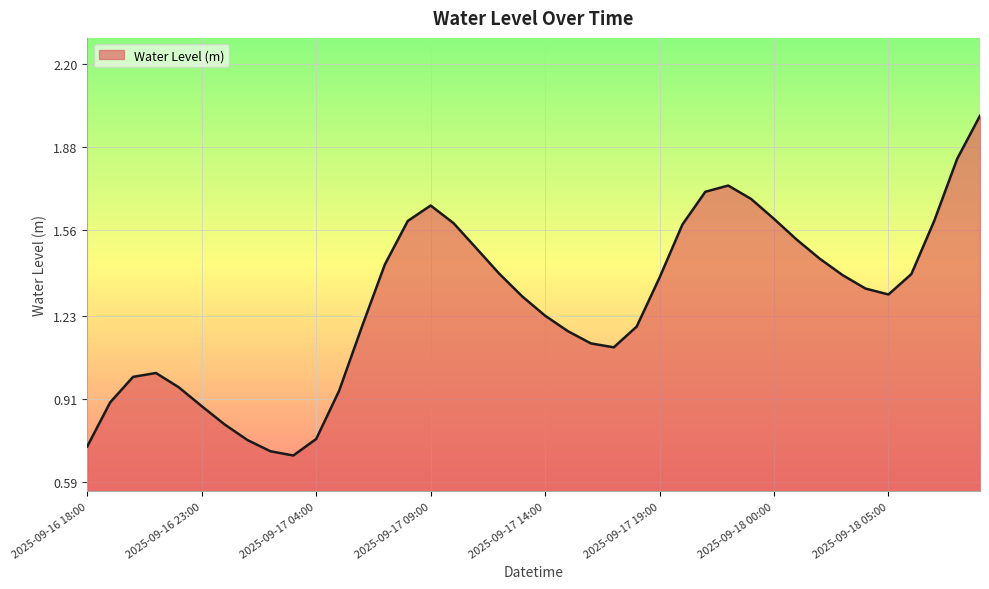

Where is the data nearest to the value 1?

2025-09-16 20:00